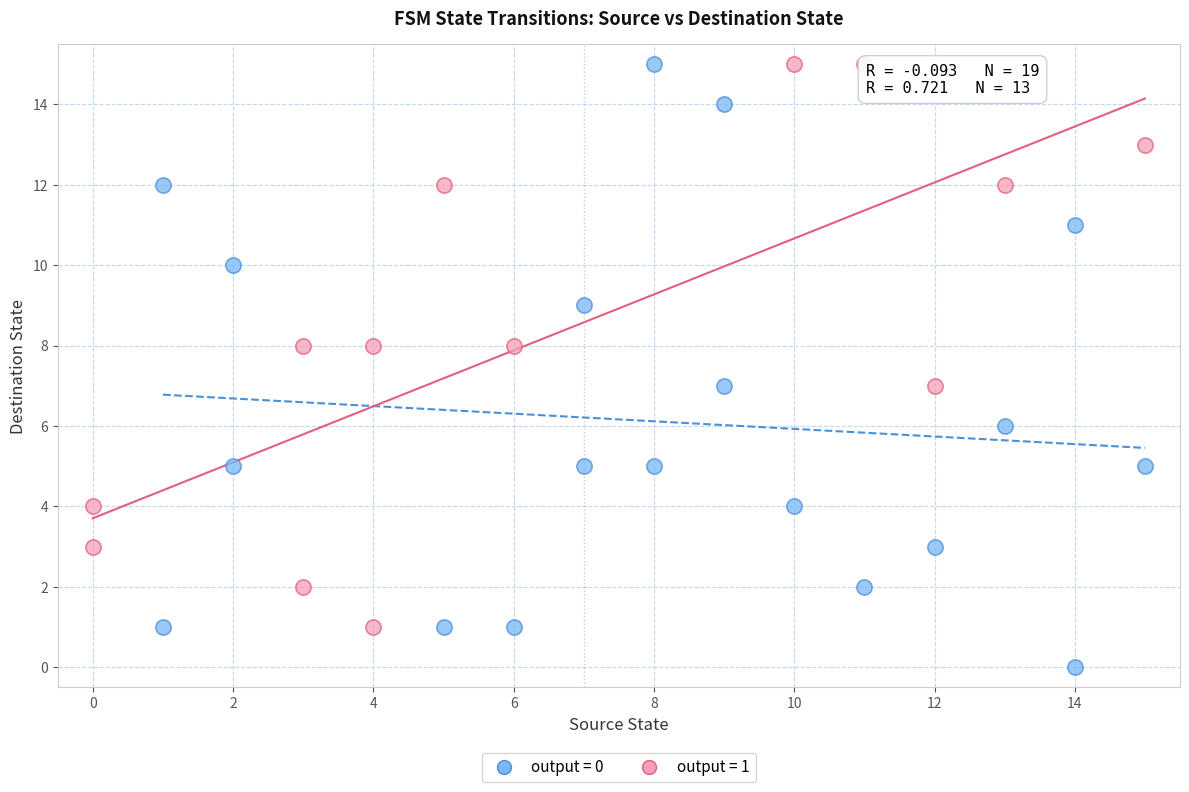

Which series reaches the minimum Y coordinate?

output = 0